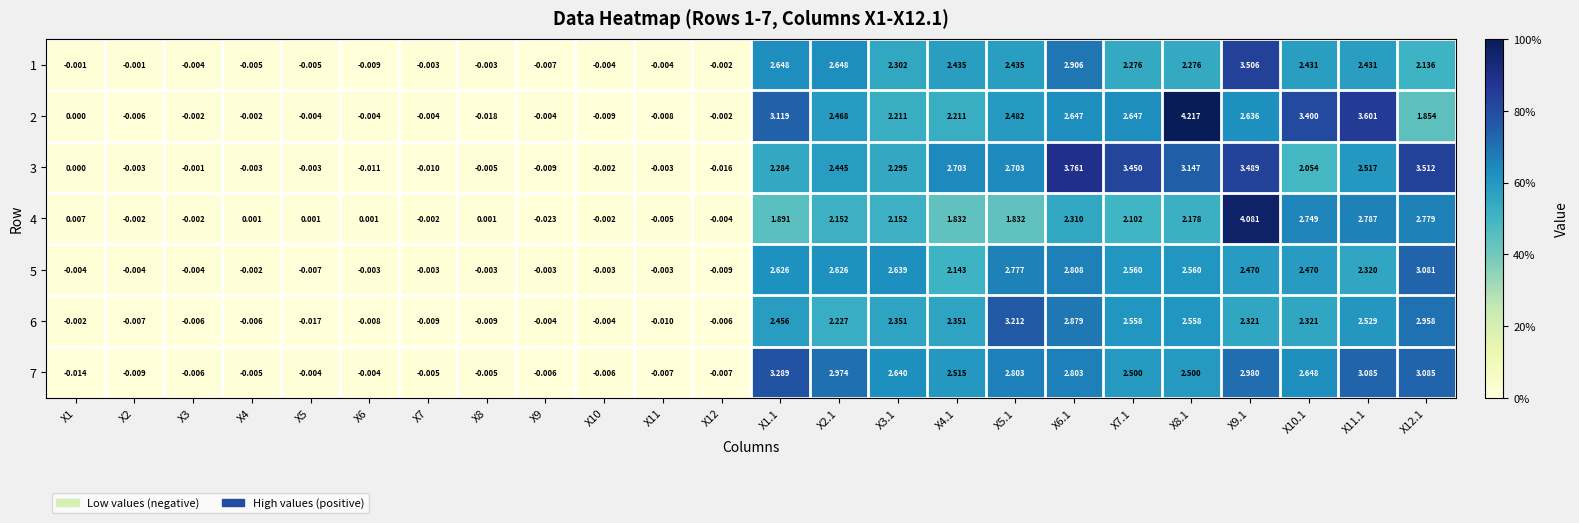

How many negative values does the 1 series have?

12